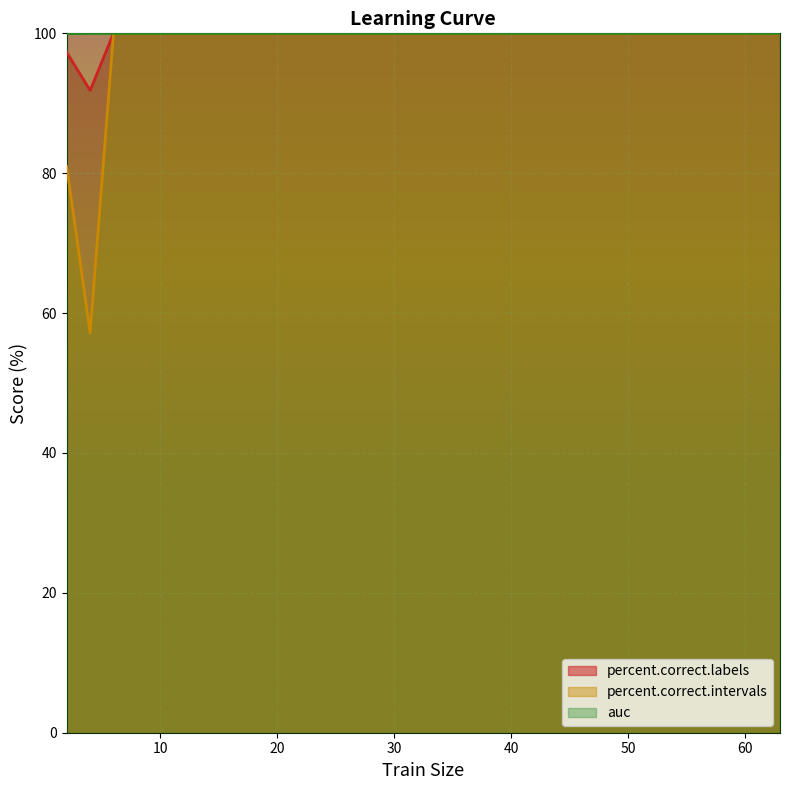

At which category does percent.correct.labels reach its first local valley?

4